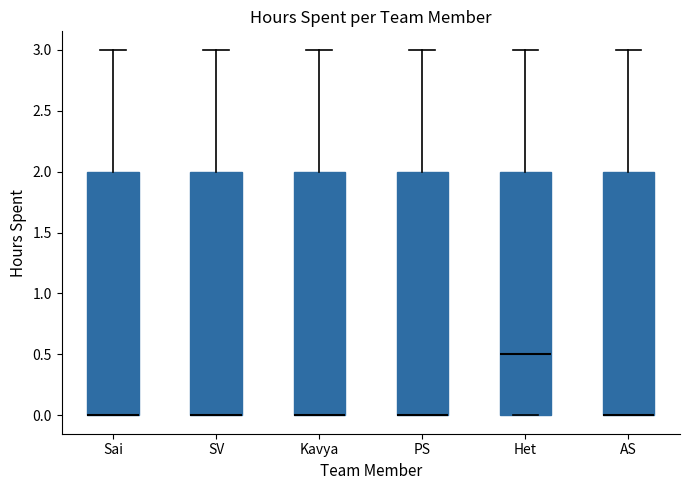

Where is the lower edge of the box for Het on the y-axis? The values are not printed on the chart, so give them approximately, as read against the axis.

0.0